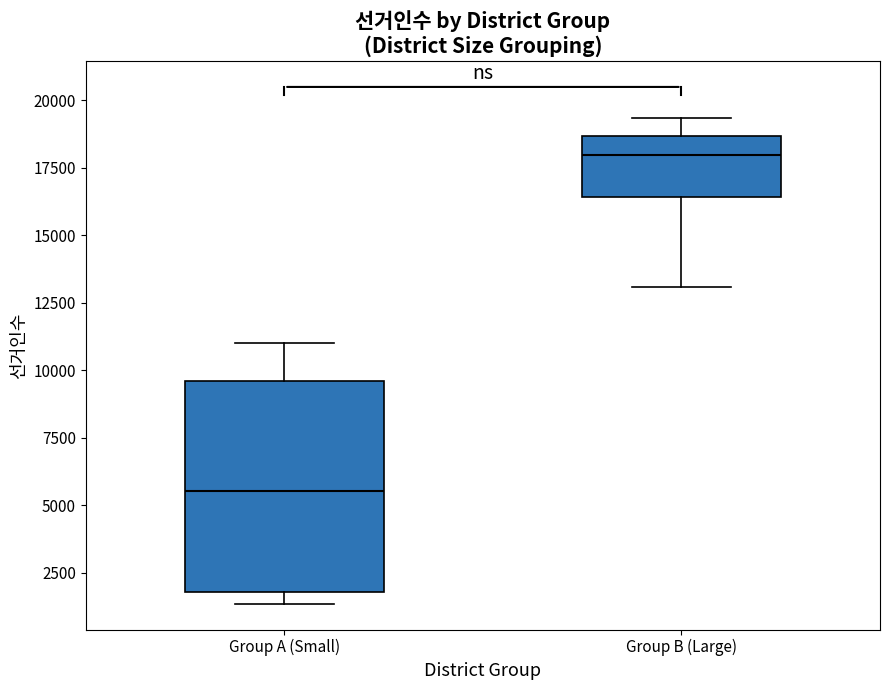

Reading left to right, read every box against the y-axis: the position of its median line, the range the box covers, and the ends of its whiskers. The values are not printed on the chart, so give them approximately, as read against the axis.

Group A (Small): median 5500, box 2000 to 9500, whiskers 1500 to 11000
Group B (Large): median 18000, box 16500 to 18500, whiskers 13000 to 19500